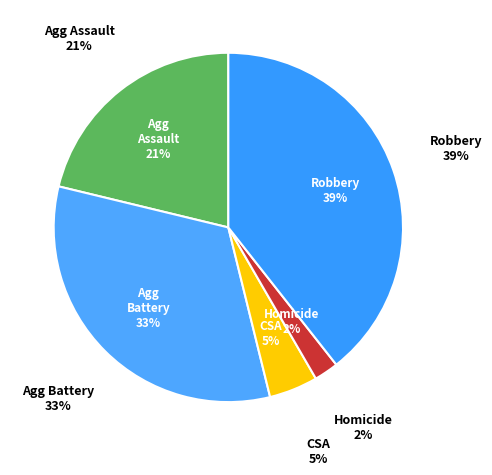

Is it true that Aggravated Battery is 33% of the pie?

True